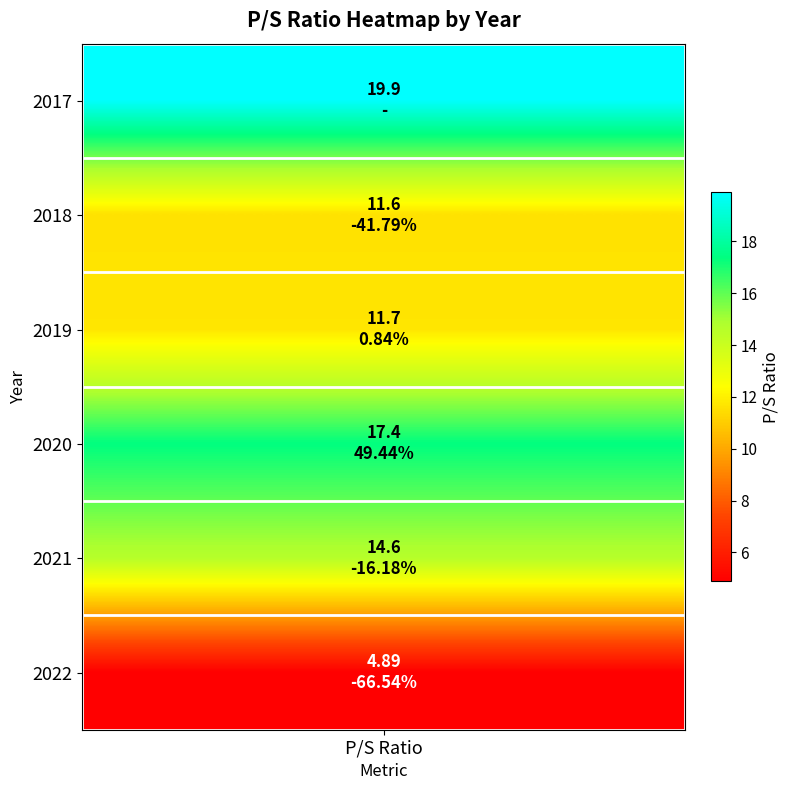

Between 3 and 2, which is larger?

3